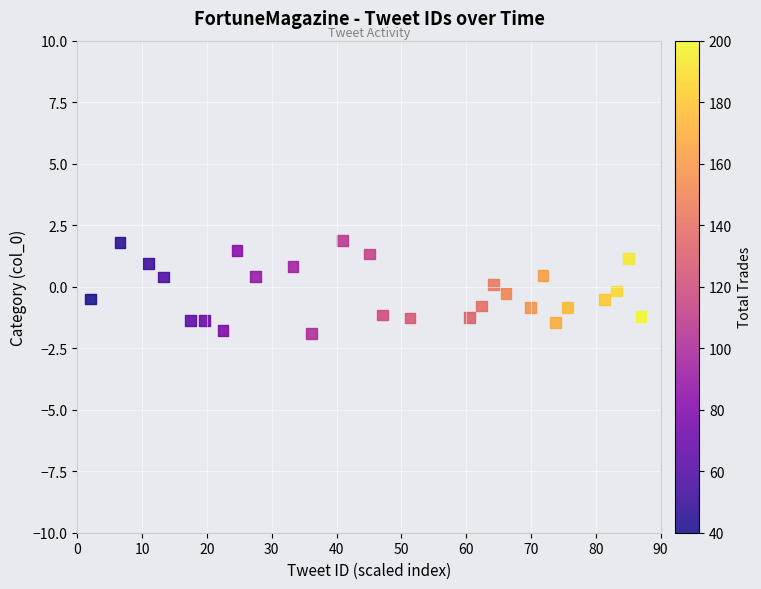

What is the range of Y values (max minus min)?

3.8